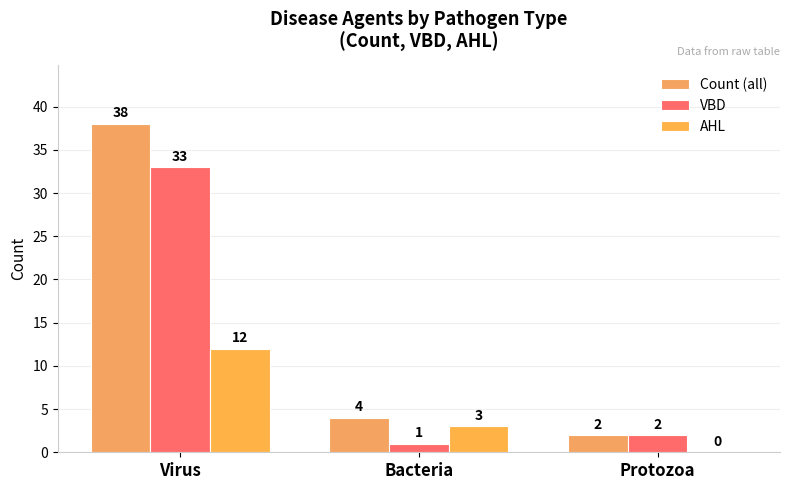

How many data points does each series have?

3